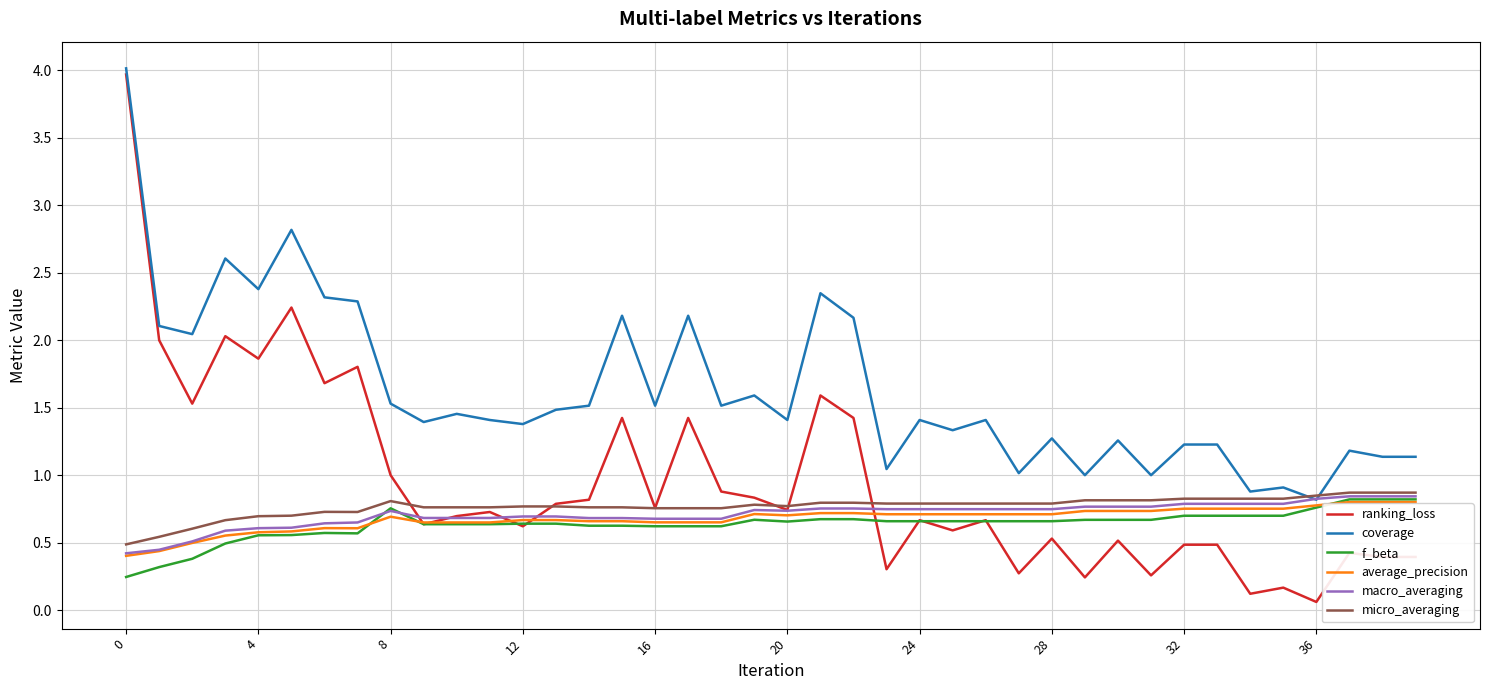

True or false: f_beta has more than 1 interior local peaks.

True